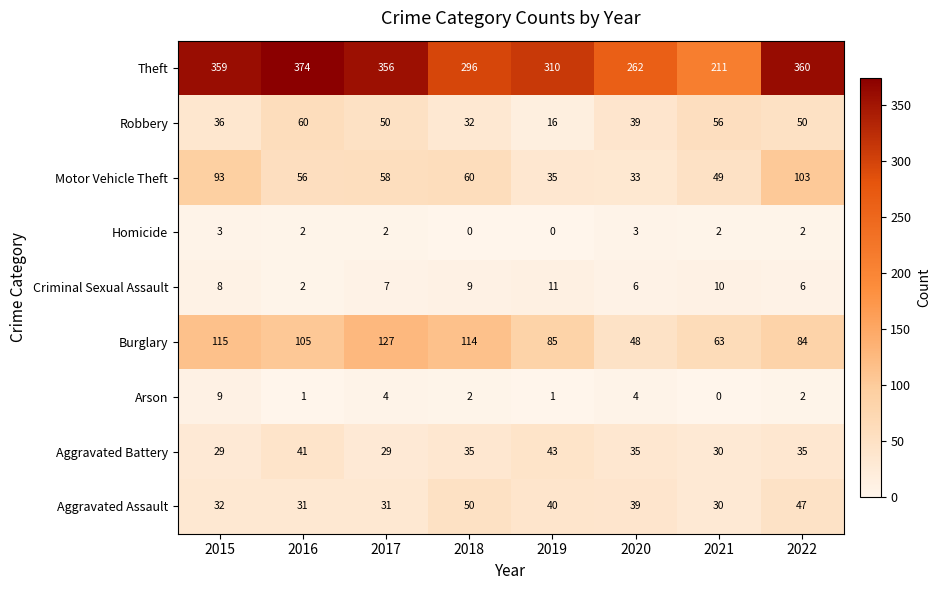

True or false: Aggravated Assault has a value of 47 at 2016.

False